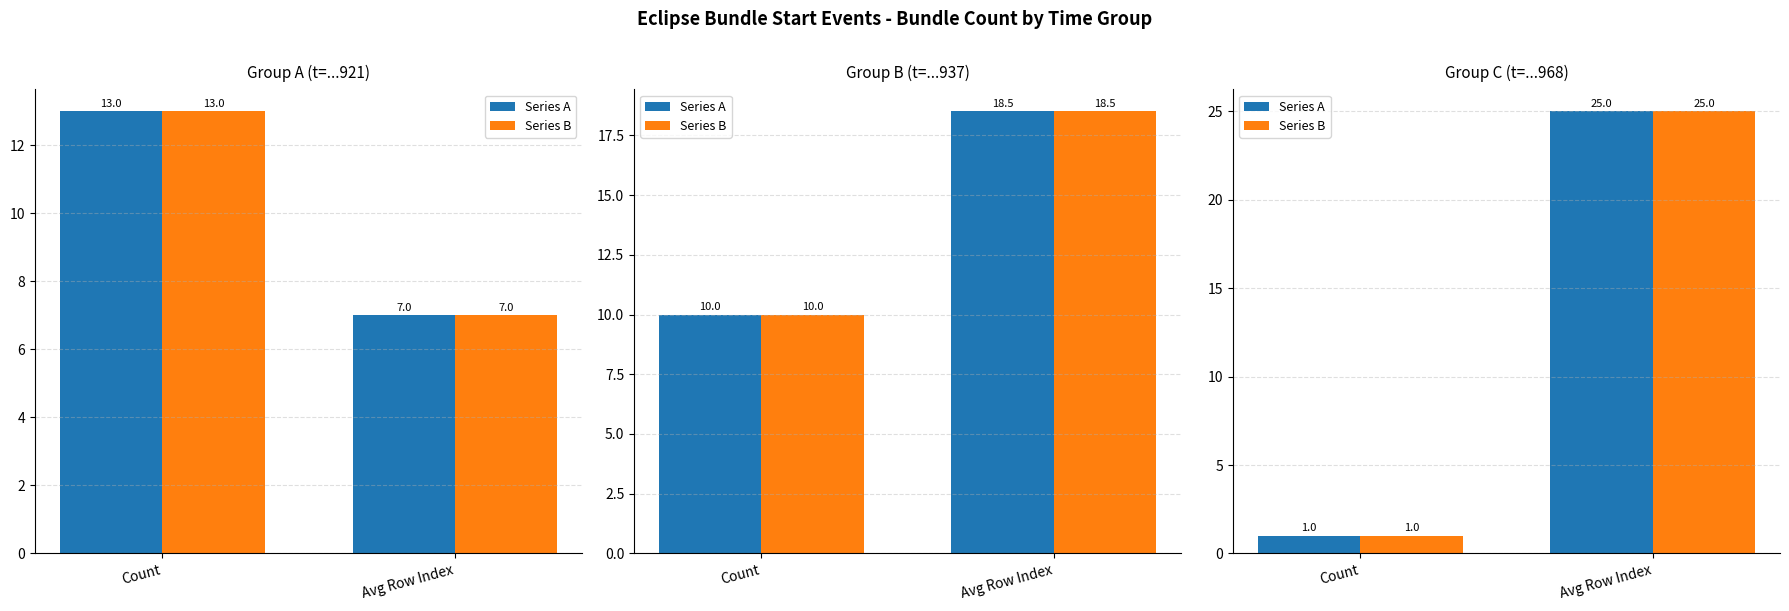

How many distinct data groups are displayed?

2